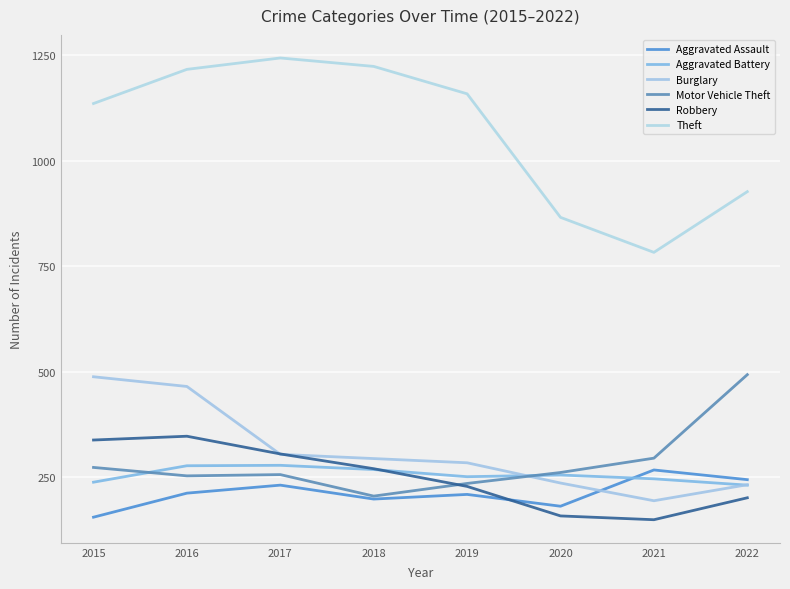

What is the total value across all series at 2015?

2628